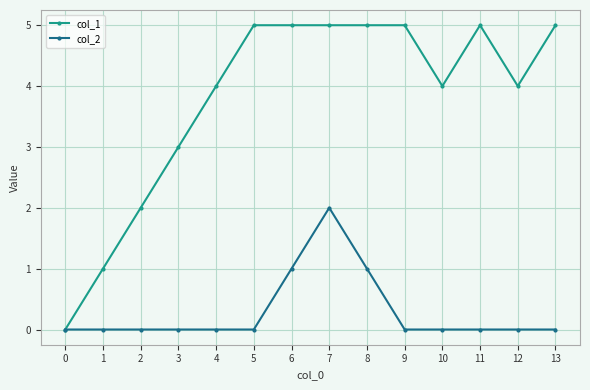

What is the total value across all series at 5?

5